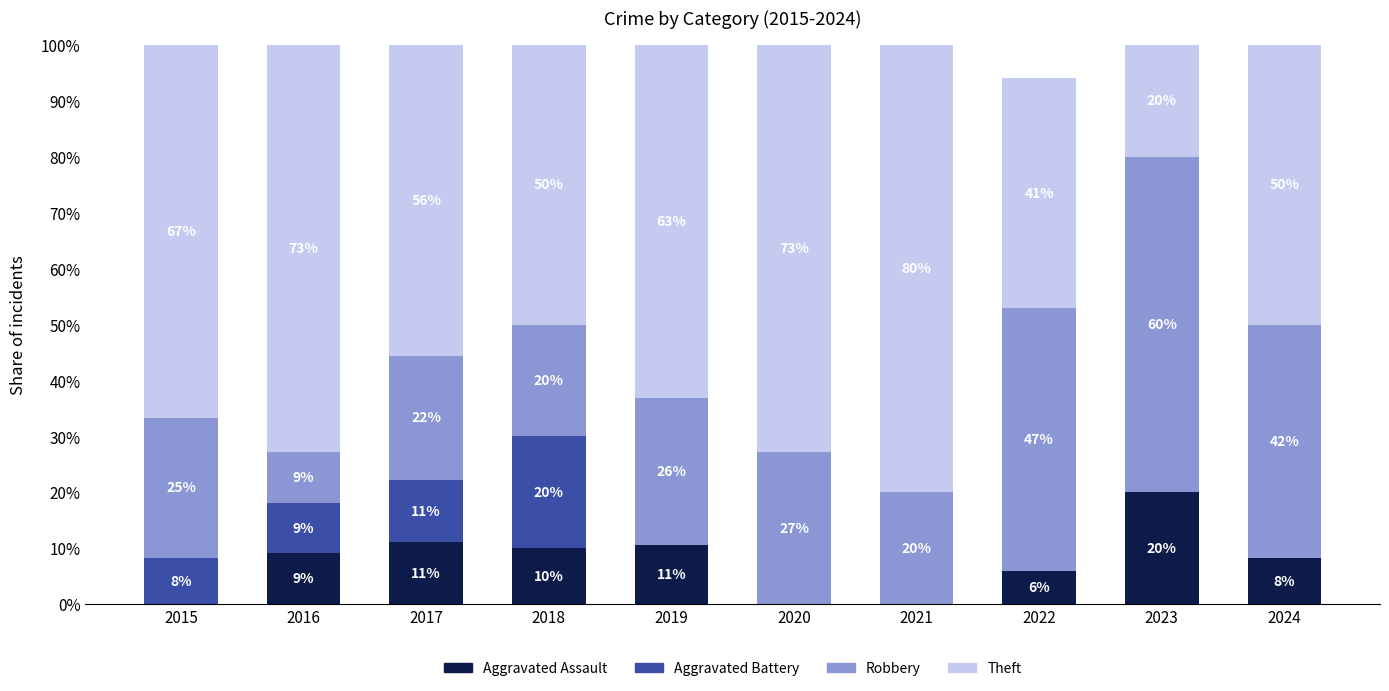

What is the total value across all series at 2019?

100.0